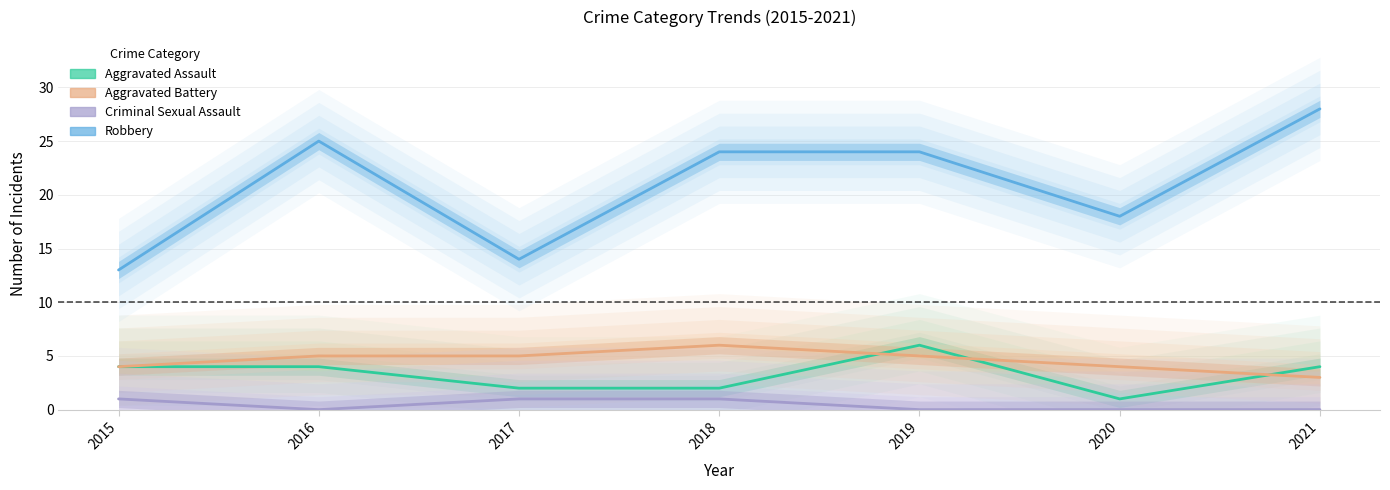

True or false: Robbery and Aggravated Battery cross at least once.

False